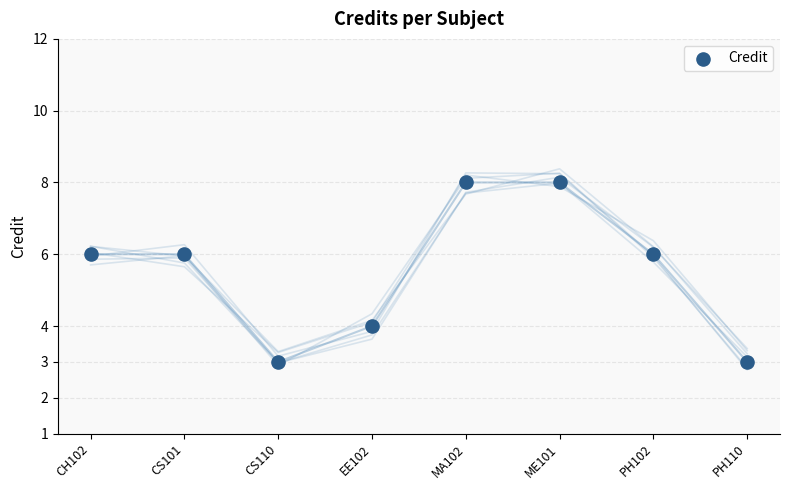

What is the average Y value?

6